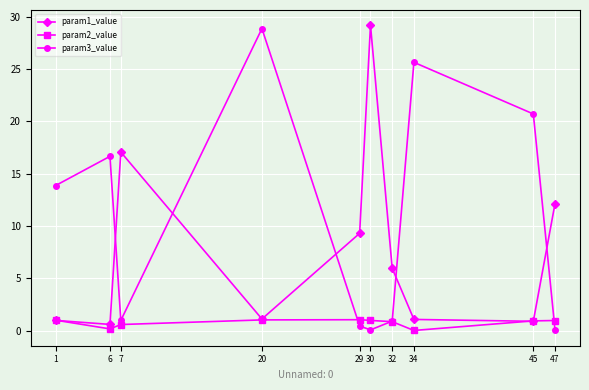

At how many categories does at least one series exceed 21?

3